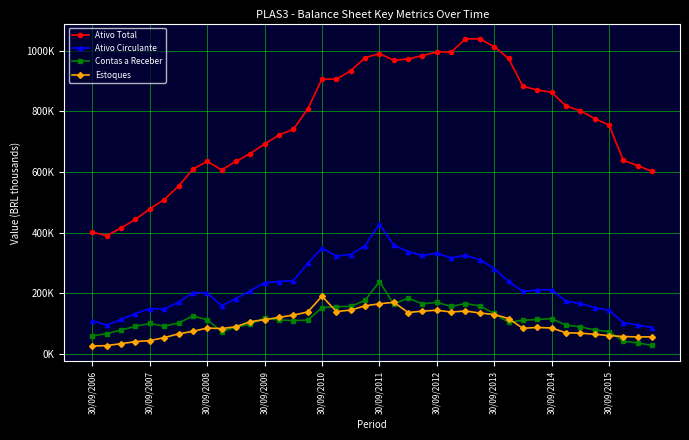

Is this an area chart (filled region under the line)?

No